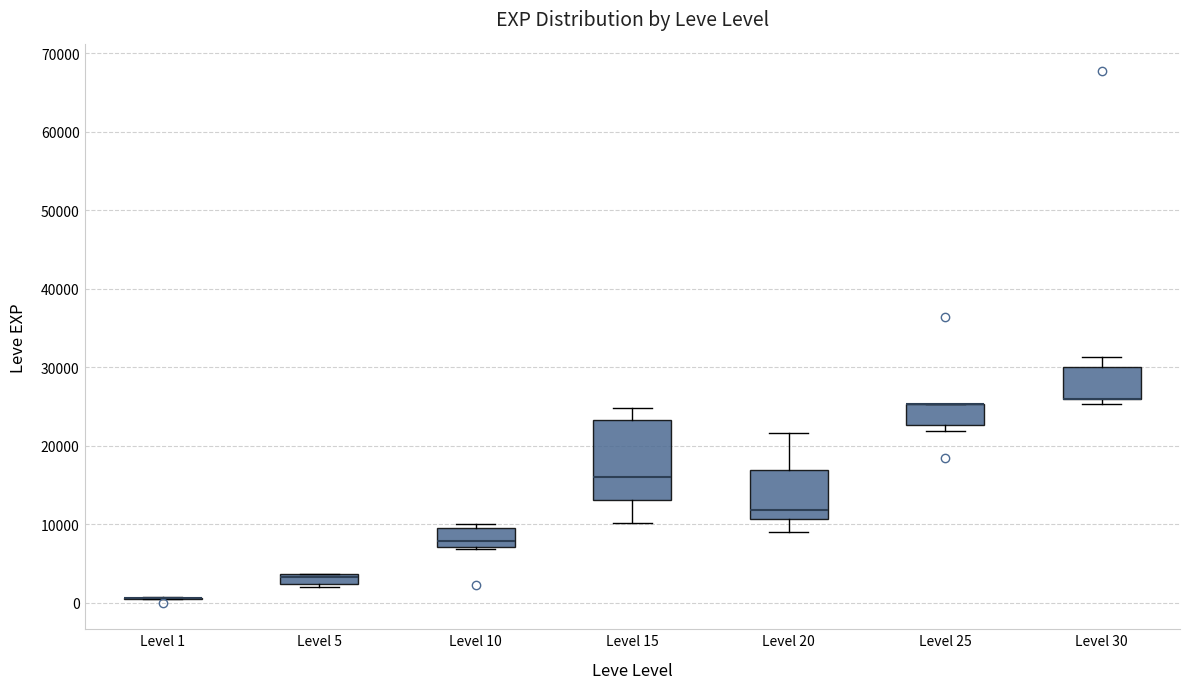

Which box is the tallest, from its lower edge to its upper edge?

Level 15